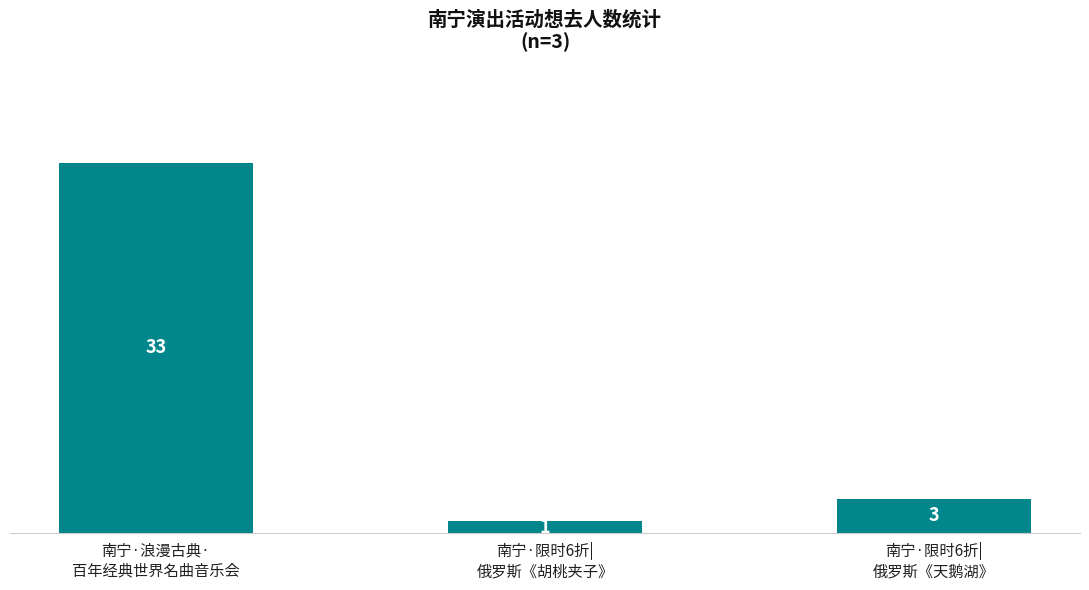

Reading right to left, list all the values displayed in this chart.

南宁·限时6折|
俄罗斯《天鹅湖》=3	南宁·限时6折|
俄罗斯《胡桃夹子》=1	南宁·浪漫古典·
百年经典世界名曲音乐会=33